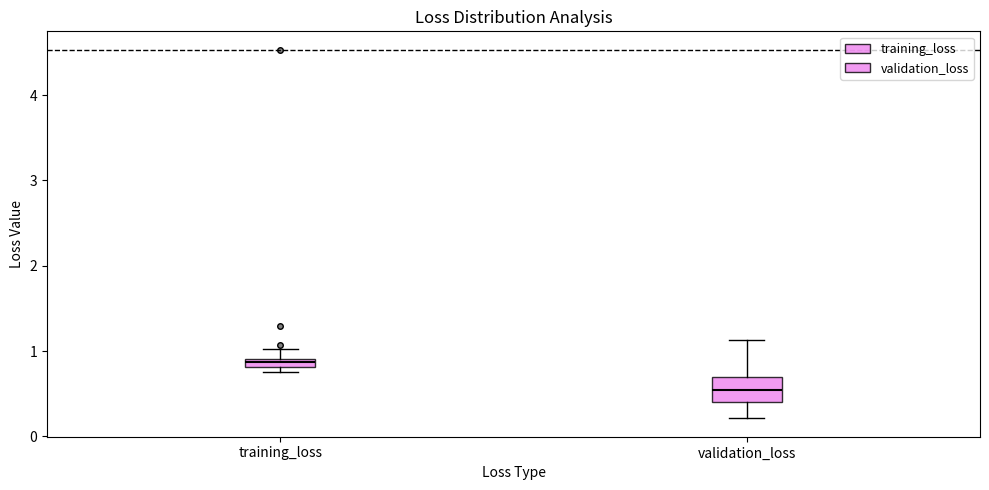

Which box is the tallest, from its lower edge to its upper edge?

validation_loss